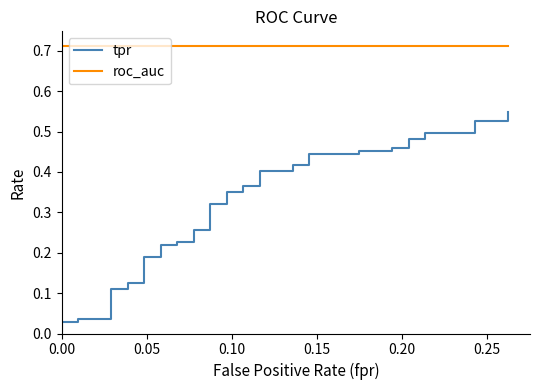

At 18, list the series in order from largest to smallest.

roc_auc, tpr